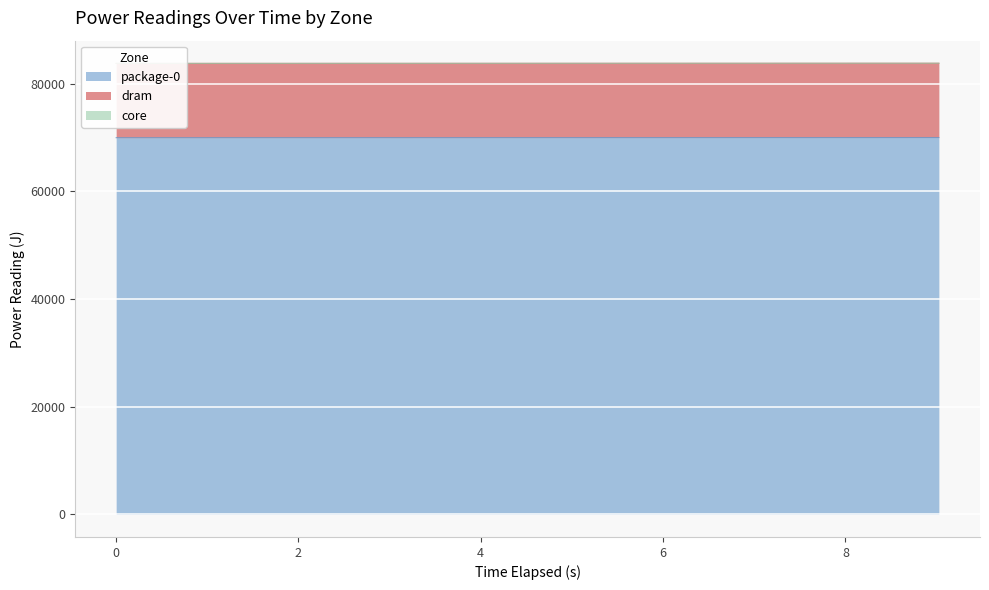

How many distinct data groups are displayed?

3